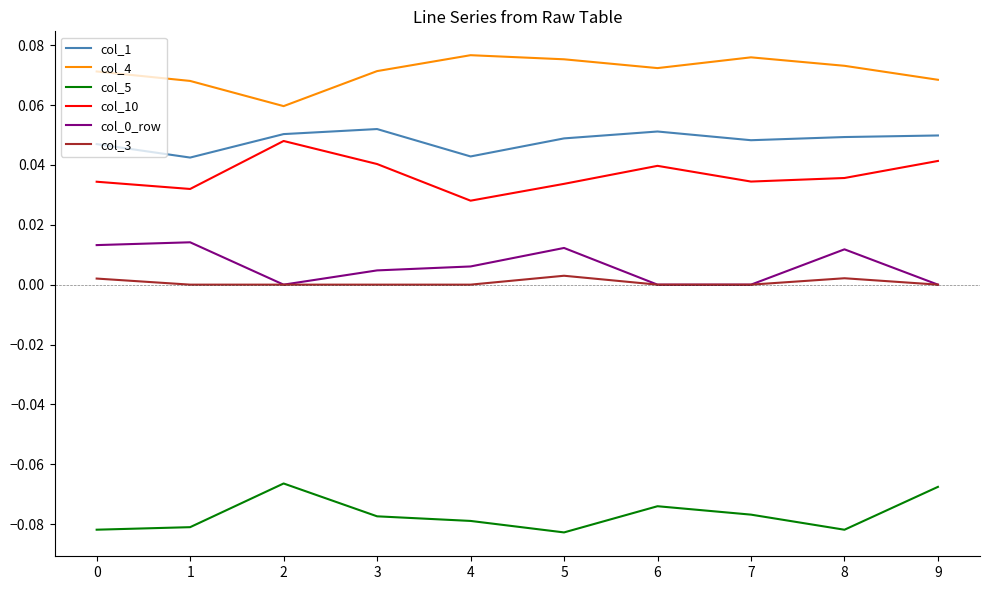

Which series has the largest total across all categories?

col_4